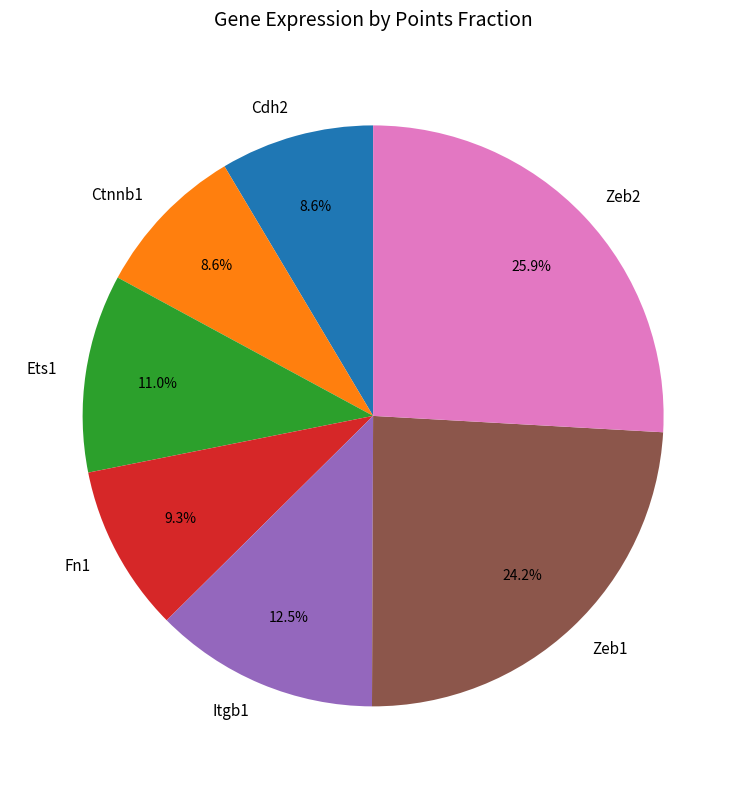

Which category has the biggest portion of the pie?

Zeb2